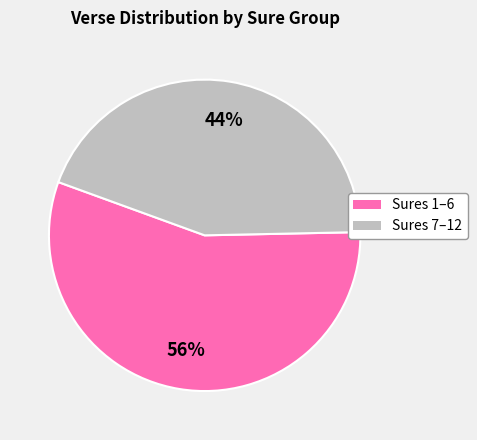

How many segments does this pie chart have?

2